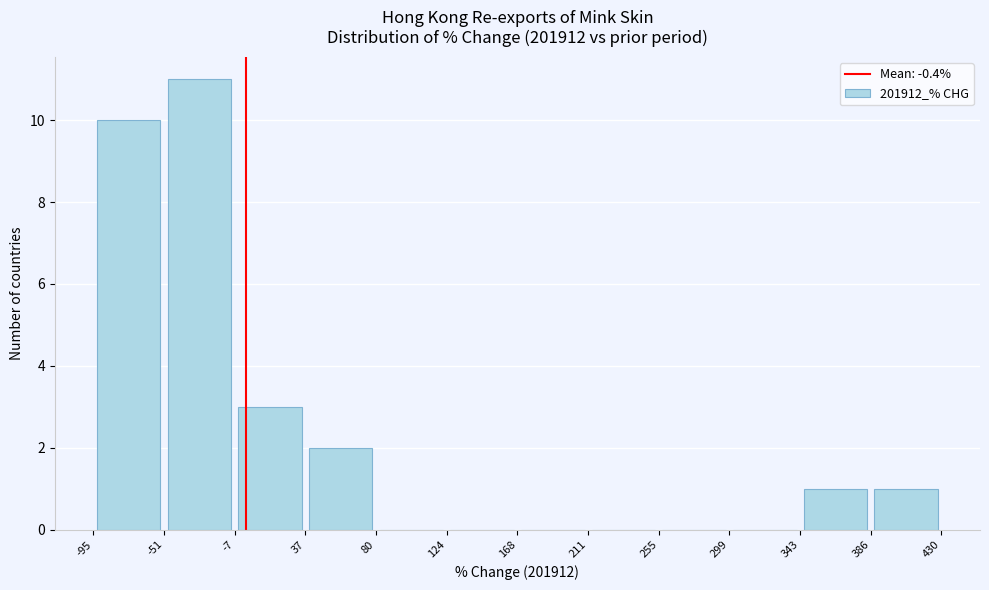

What is the height of the bar covering 386 to 430 on the x-axis? The values are not printed on the chart, so give them approximately, as read against the axis.

1